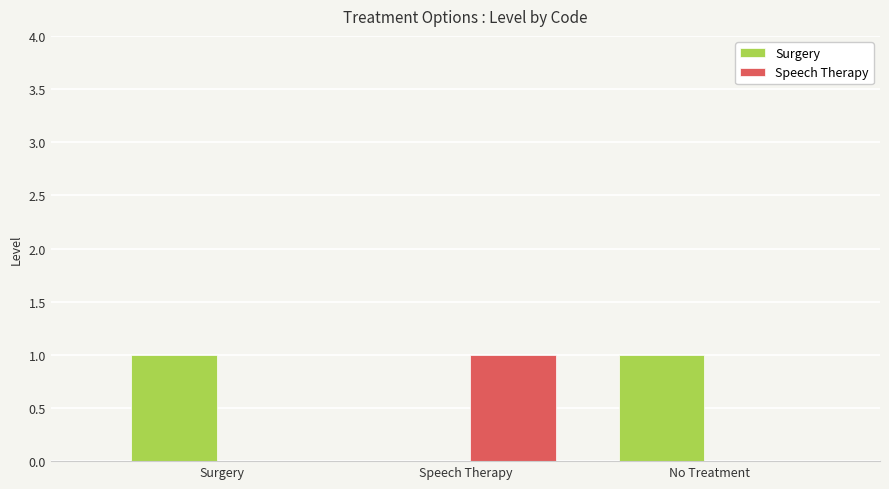

The Speech Therapy series shows -1 at Surgery. True or false?

False